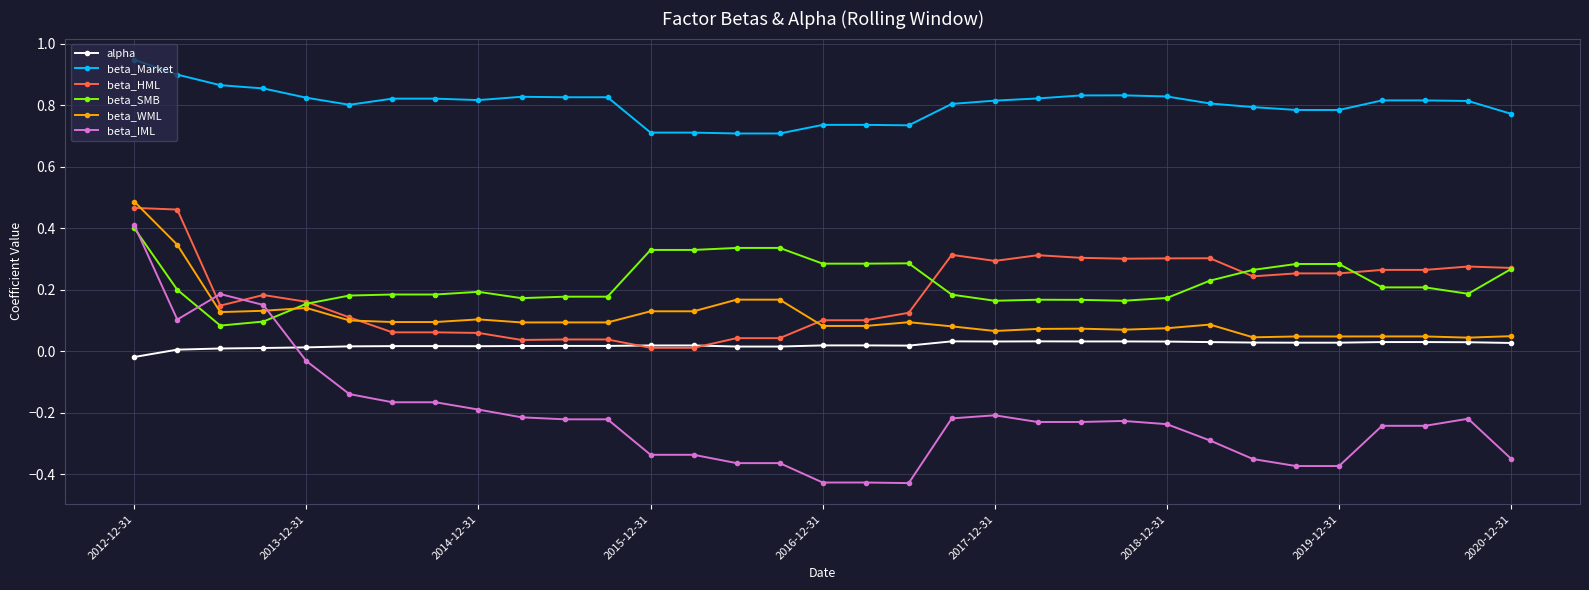

After their last crossing, which series has the higher values: beta_SMB or beta_WML?

beta_SMB